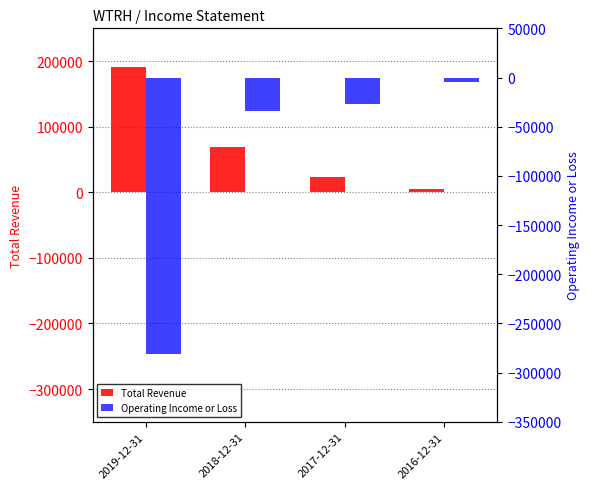

Which series has the largest range (max minus min)?

Operating Income or Loss